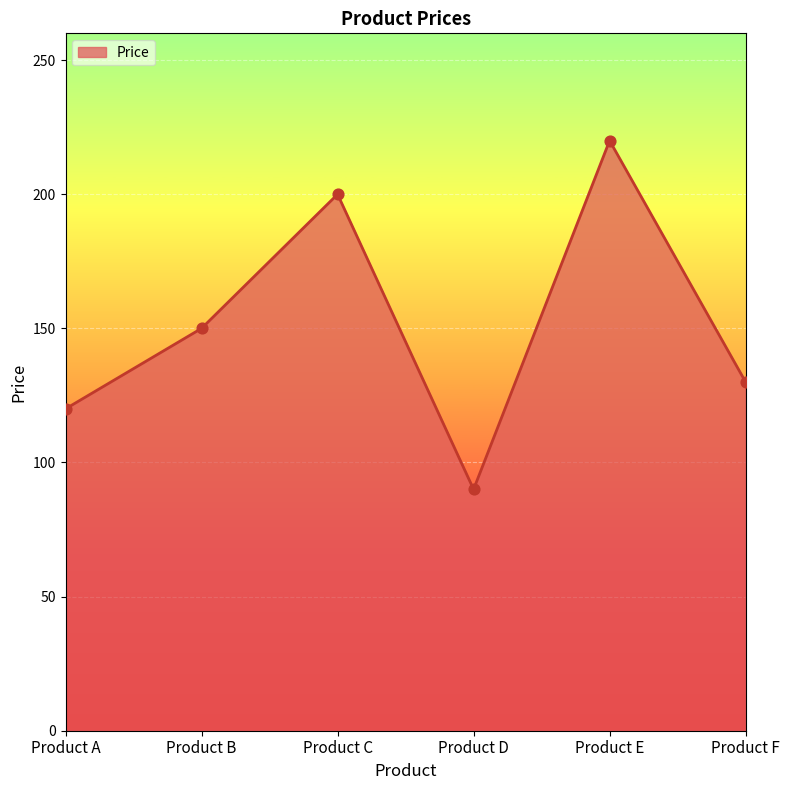

What is the change in value from Product D to Product F?

+40